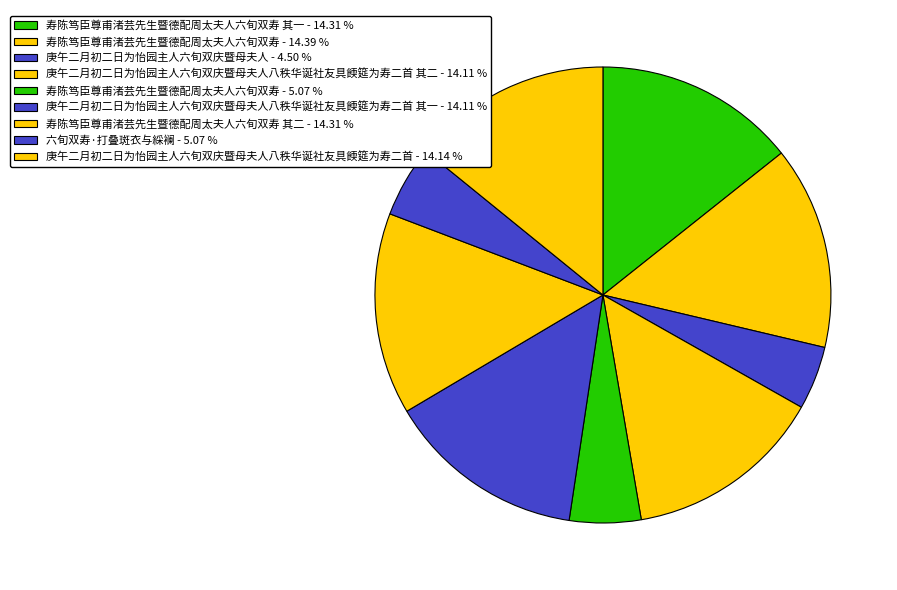

How many segments does this pie chart have?

9